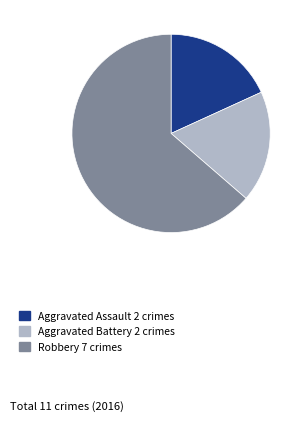

Does any single category account for the majority?

Yes